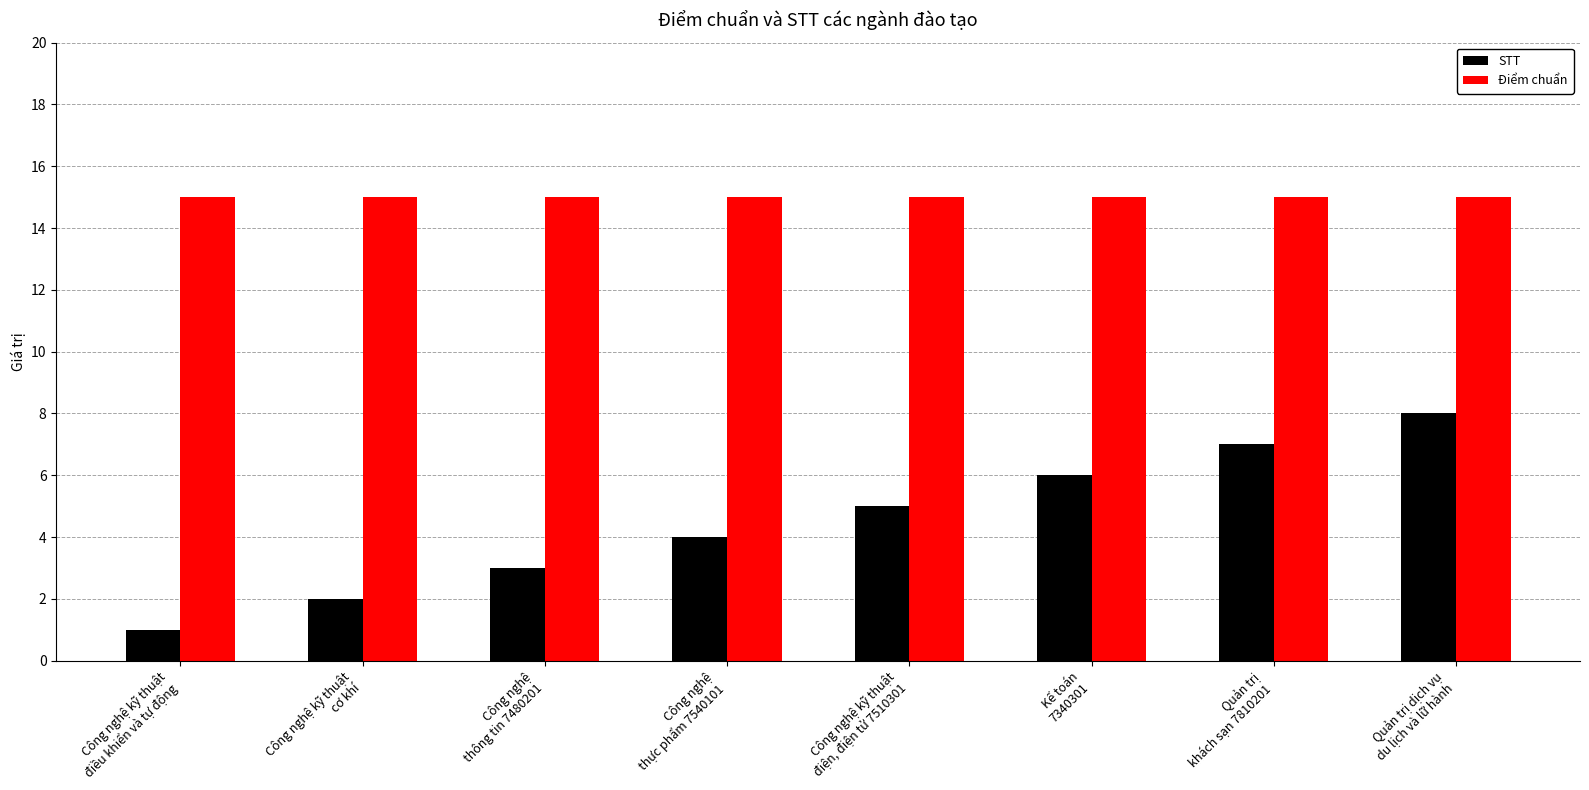

What is the total value across all series at Công nghệ
thực phẩm 7540101?

19